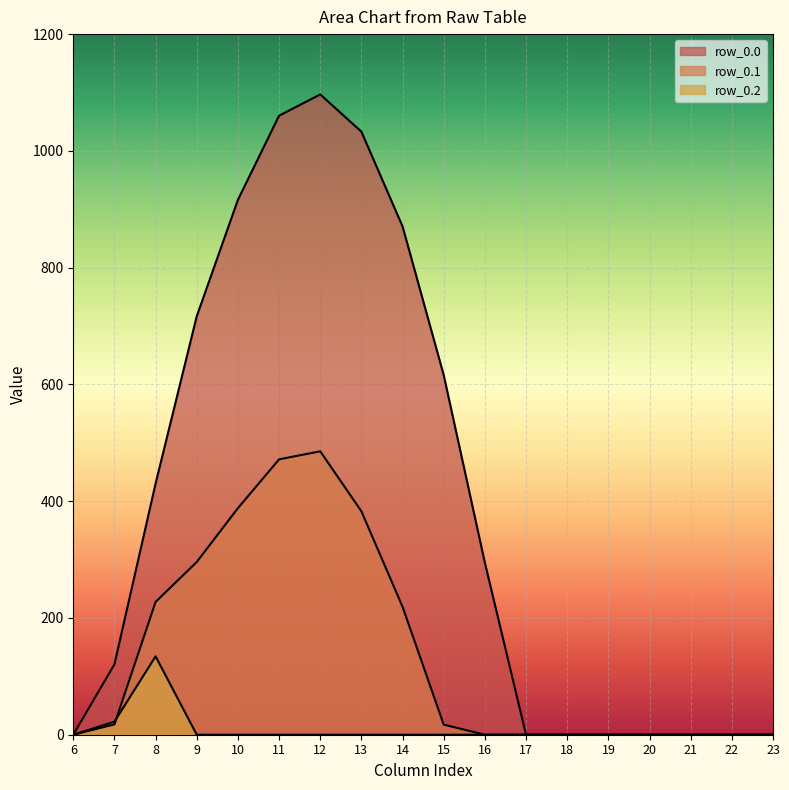

Where is row_0.2 nearest to the value 67?

7